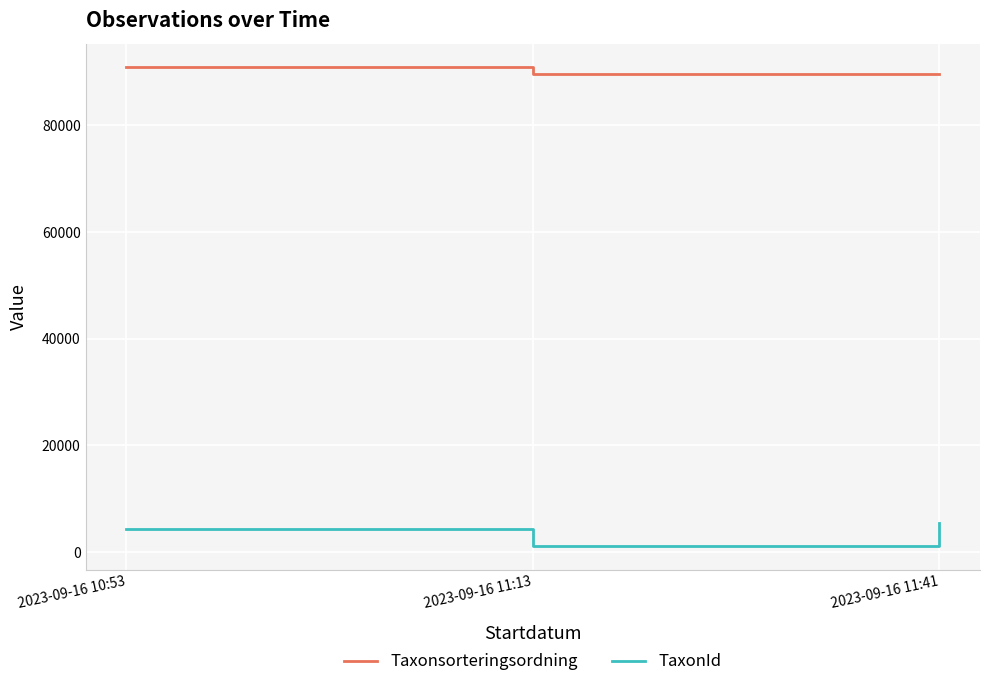

List the series in order of their overall mean, lowest first.

TaxonId, Taxonsorteringsordning